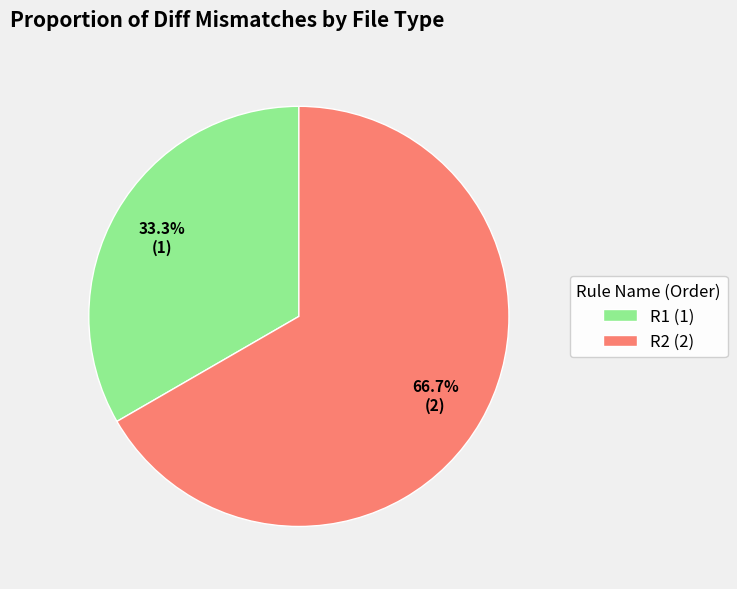

What is the majority slice?

R2